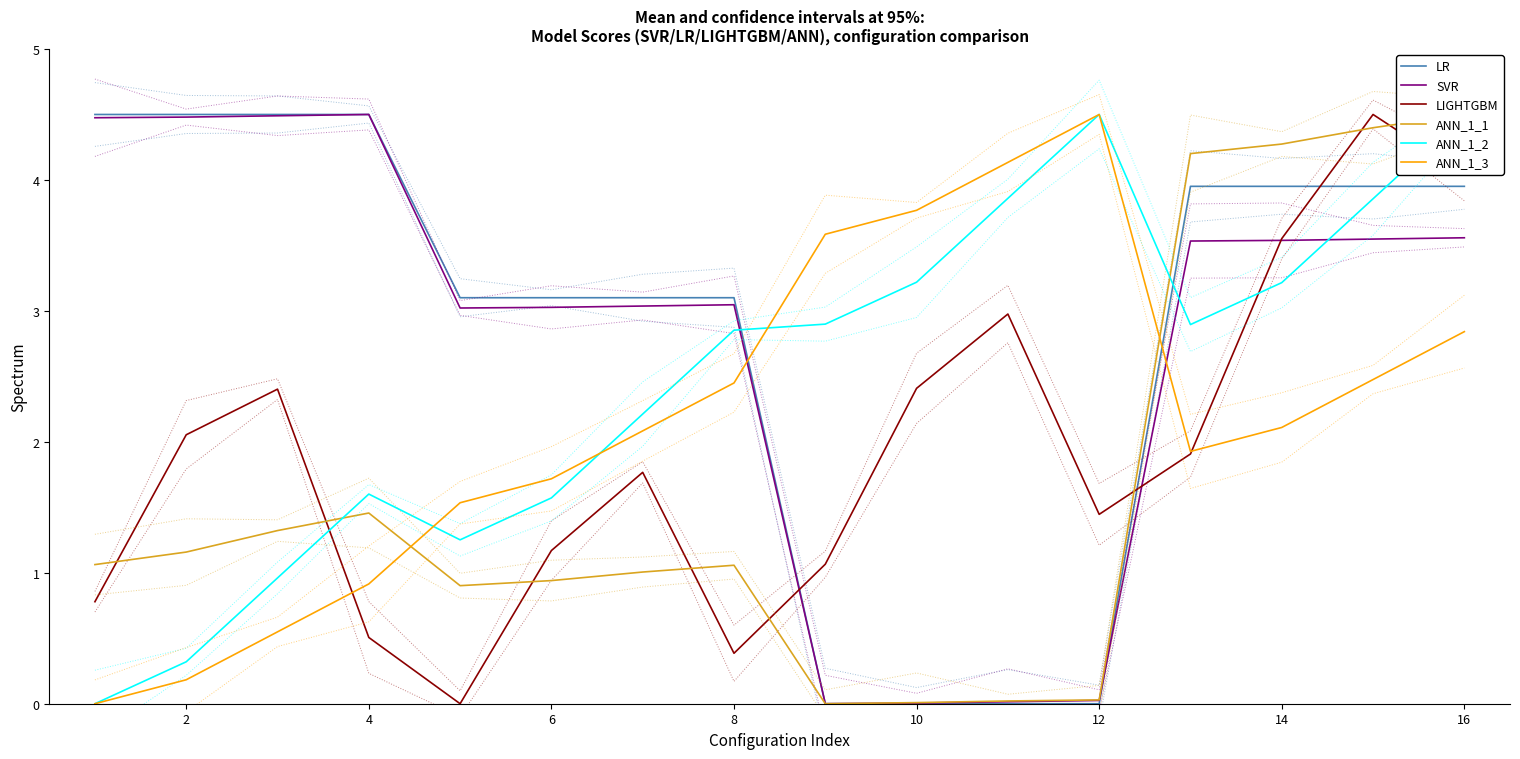

Reading left to right, list all the values displayed in this chart.

LR: 4.5	4.5	4.5	4.5	3.1	3.1	3.1	3.1	0.0	0.0	0.0	0.0	4.0	4.0	4.0	4.0
SVR: 4.5	4.5	4.5	4.5	3.0	3.0	3.0	3.0	0.0	0.0	0.0	0.0	3.5	3.5	3.5	3.6
LIGHTGBM: 0.8	2.1	2.4	0.5	0.0	1.2	1.8	0.4	1.1	2.4	3.0	1.4	1.9	3.6	4.5	4.0
ANN_1_1: 1.1	1.2	1.3	1.5	0.9	0.9	1.0	1.1	0.0	0.0	0.0	0.0	4.2	4.3	4.4	4.5
ANN_1_2: 0.0	0.3	1.0	1.6	1.3	1.6	2.2	2.9	2.9	3.2	3.9	4.5	2.9	3.2	3.9	4.5
ANN_1_3: 0.0	0.2	0.5	0.9	1.5	1.7	2.1	2.4	3.6	3.8	4.1	4.5	1.9	2.1	2.5	2.8